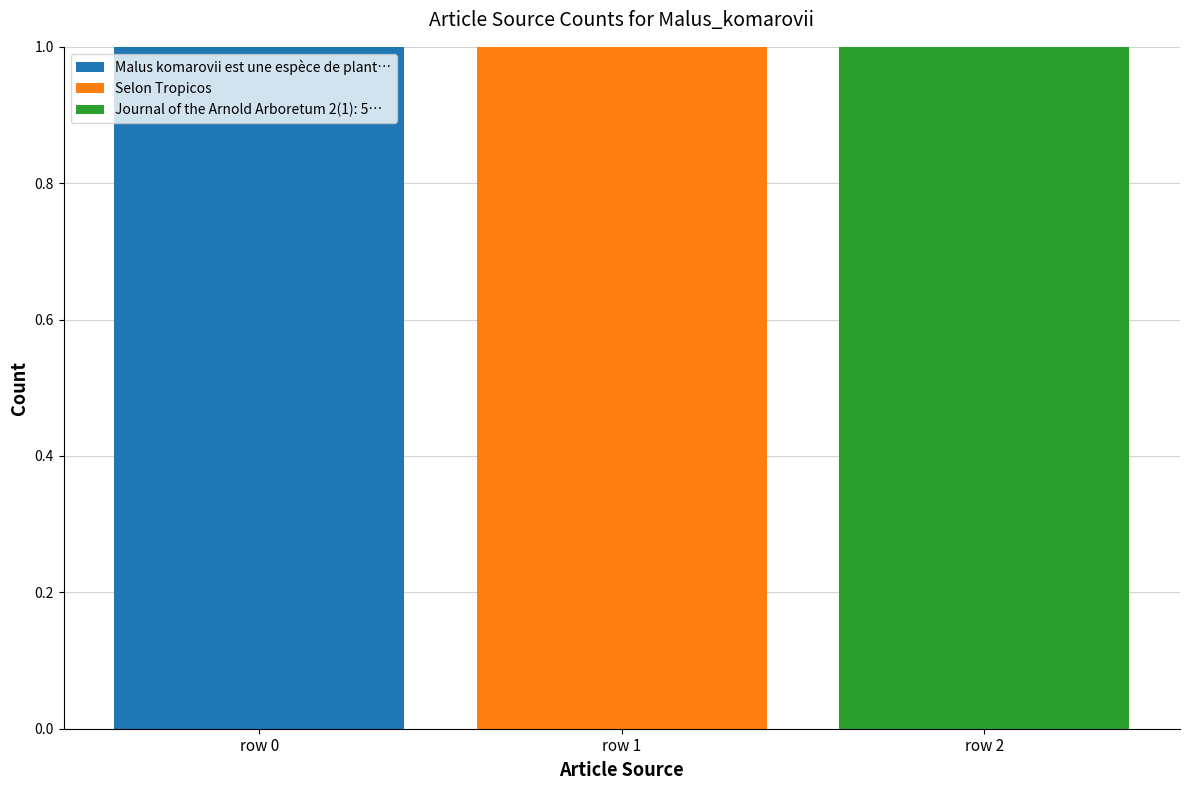

Which category has the highest value in the Malus komarovii est une espèce de plant… series?

row 0